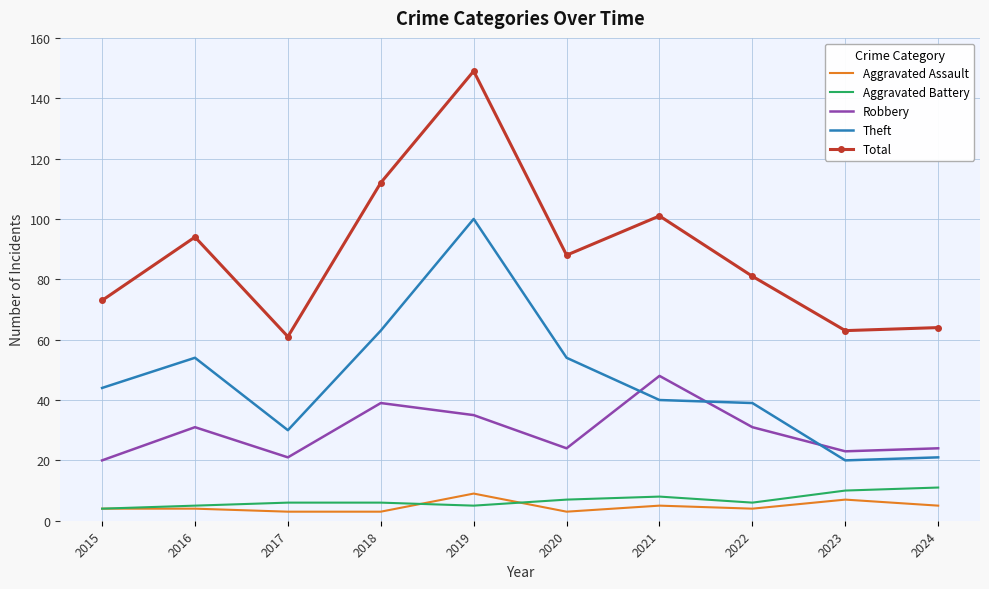

True or false: Theft and Aggravated Assault cross at least once.

False